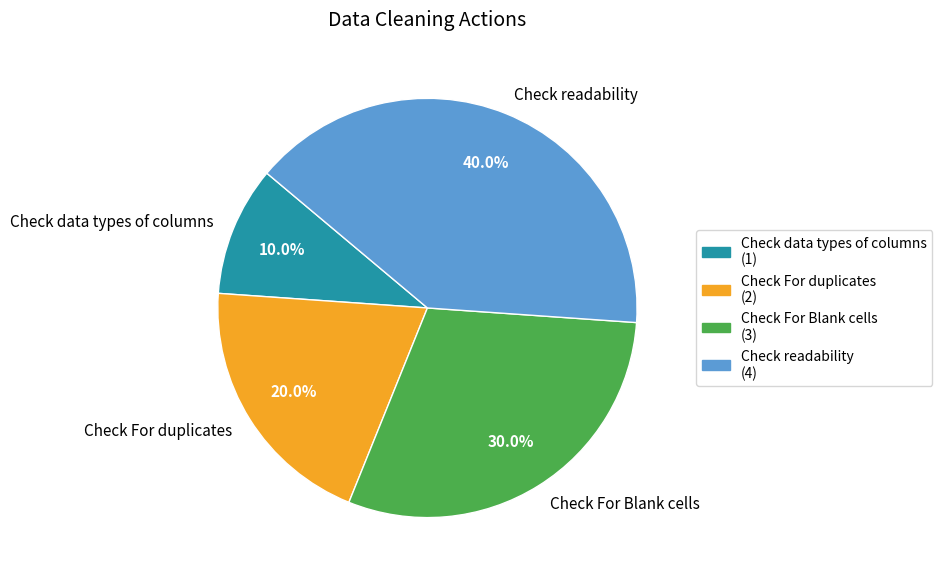

Rank the categories by value from lowest to highest.

Check data types of columns, Check For duplicates, Check For Blank cells, Check readability